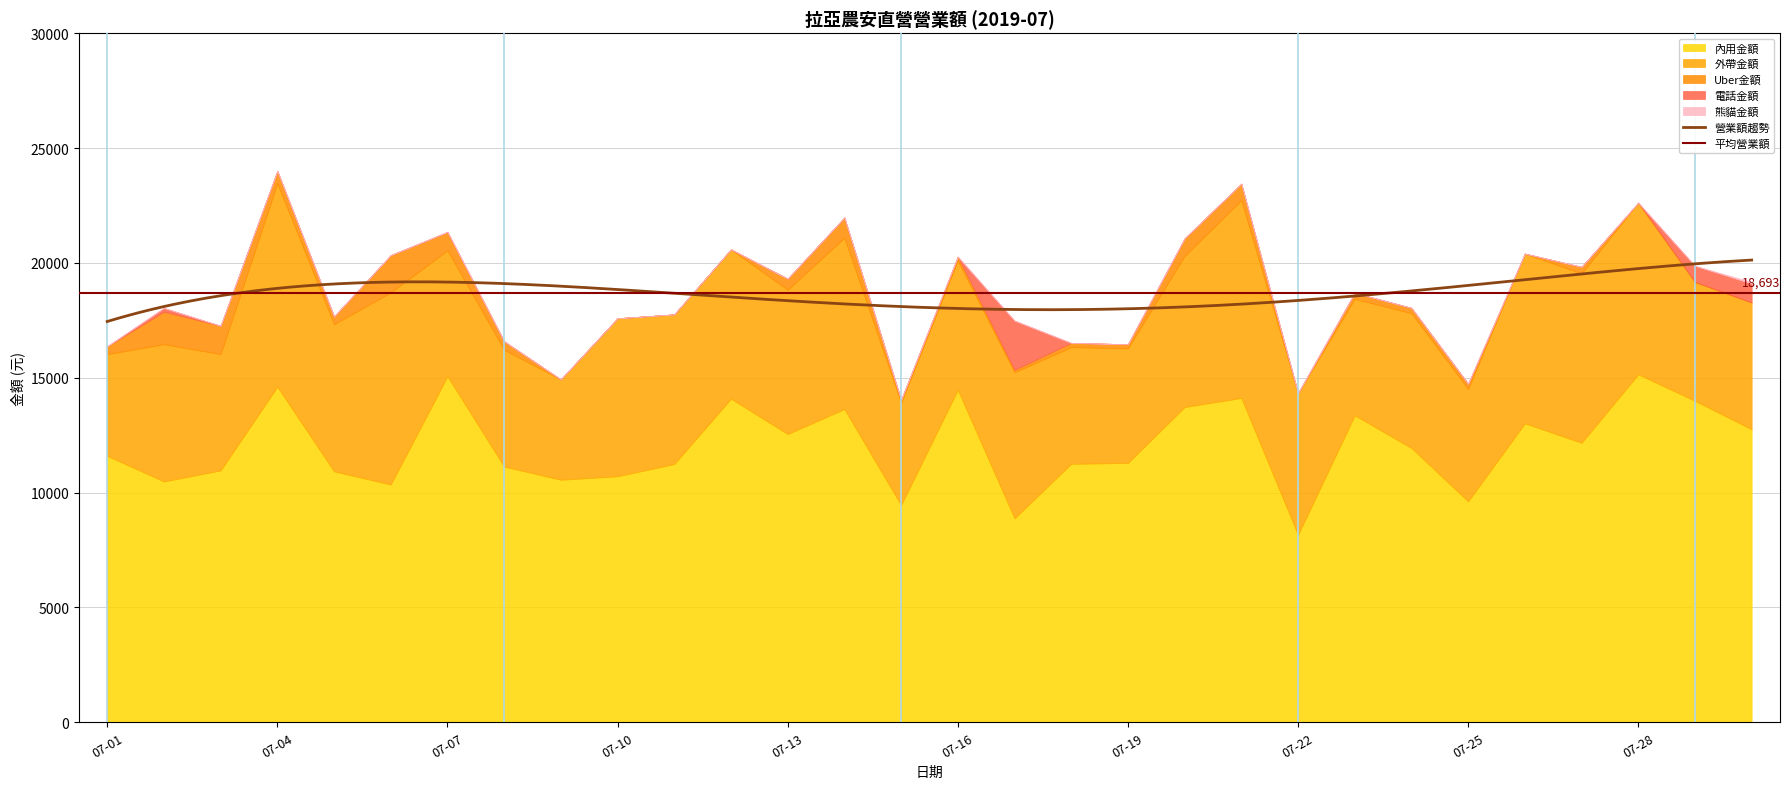

In 營業額, how many points are lower than both neighbors (excluding endpoints)?

9